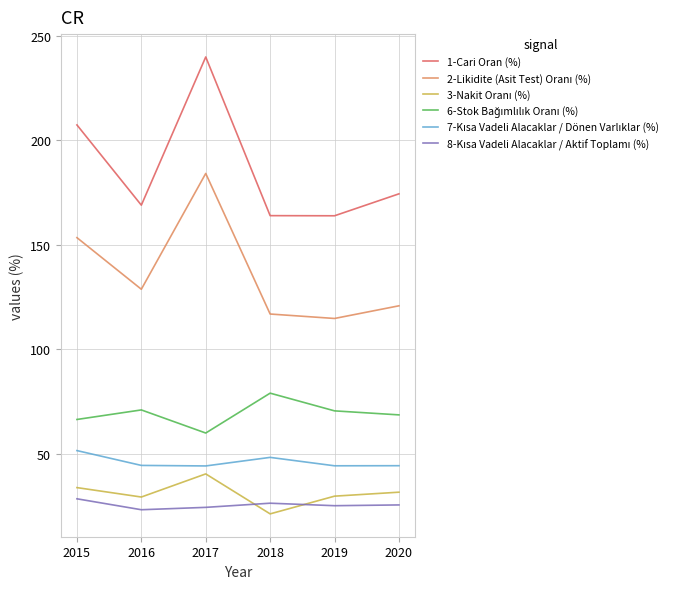

How many lines are shown in the chart?

6